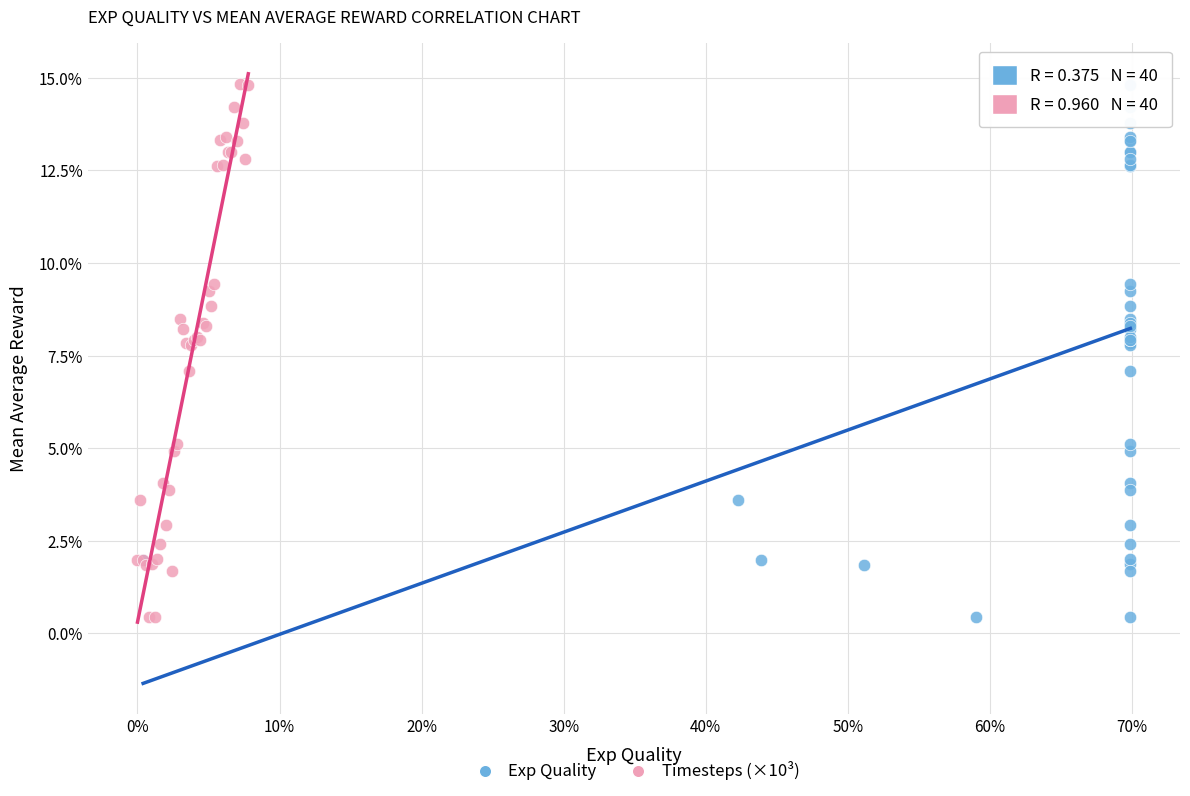

What are all the series names shown in the legend?

Exp Quality, Timesteps (×10³)